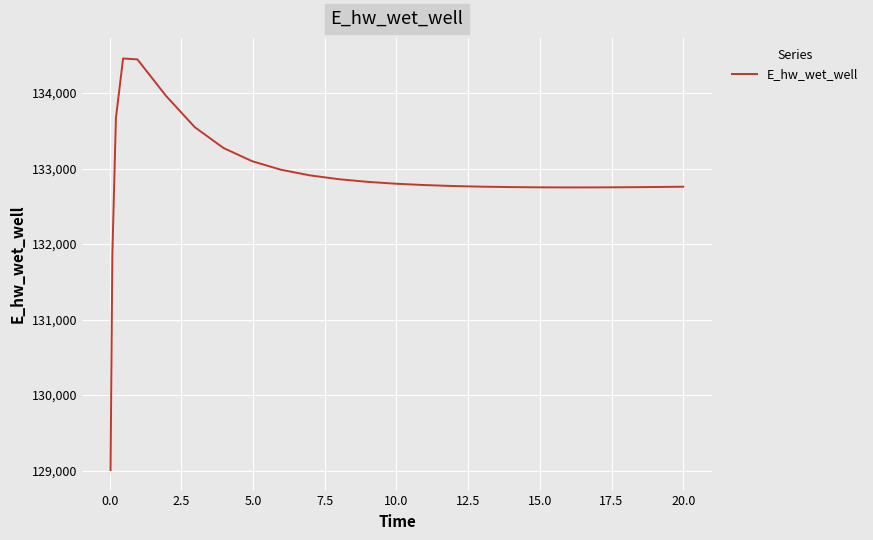

What is the maximum value shown in the chart?

134459.3